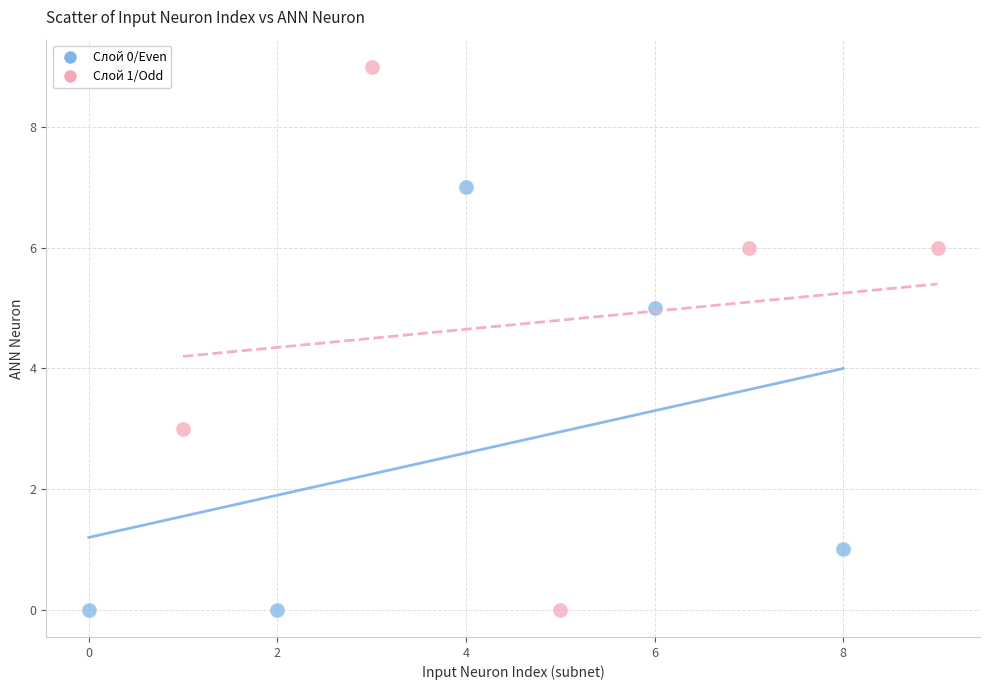

Which series contains the highest Y value?

Слой 1/Odd